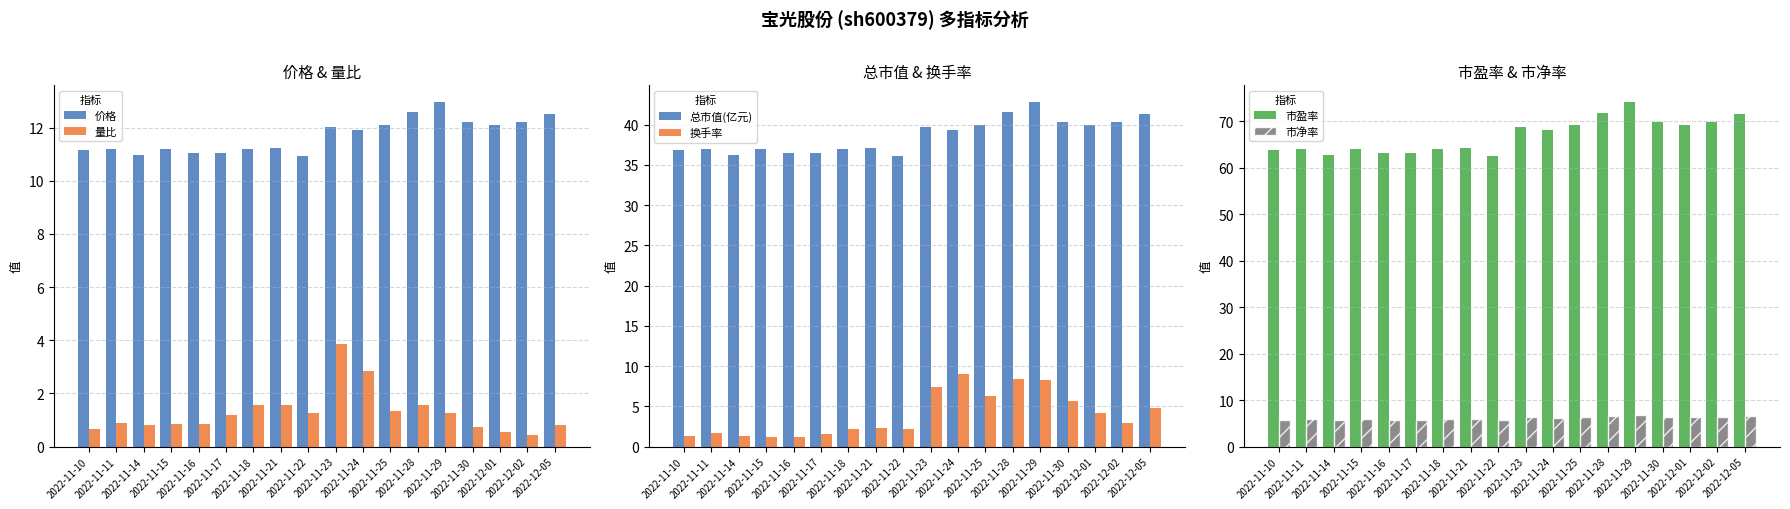

At which label does 总市值(亿元) first exceed 39?

2022-11-23